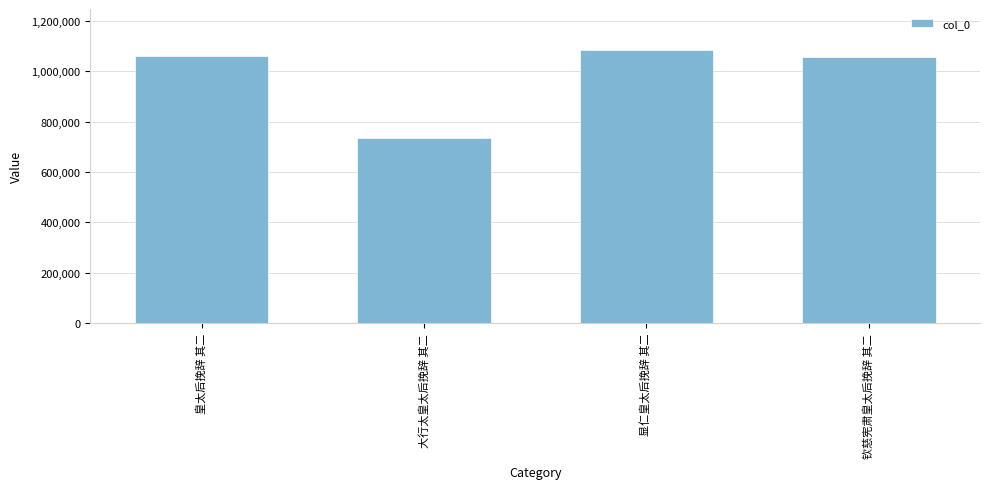

Which has a higher value, 钦慈宪肃皇太后挽辞 其二 or 大行太皇太后挽辞 其二?

钦慈宪肃皇太后挽辞 其二